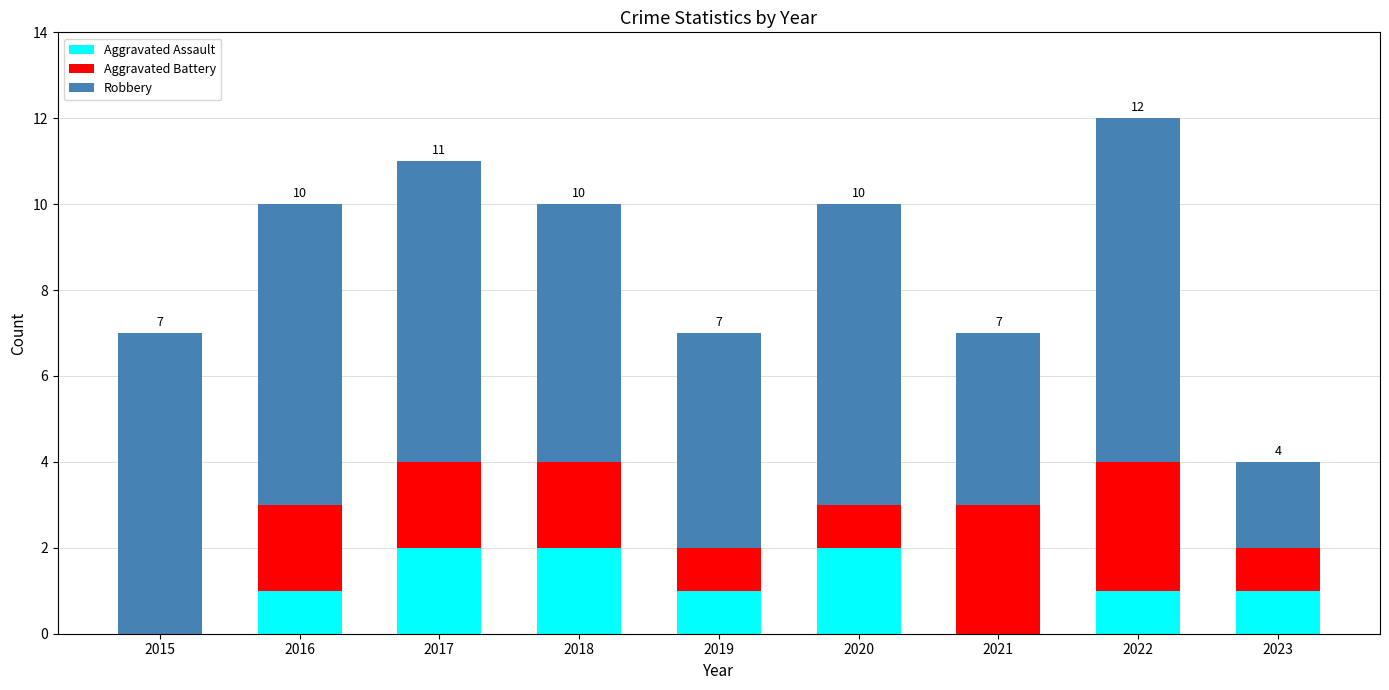

What value does the Aggravated Assault series have at 2018?

2